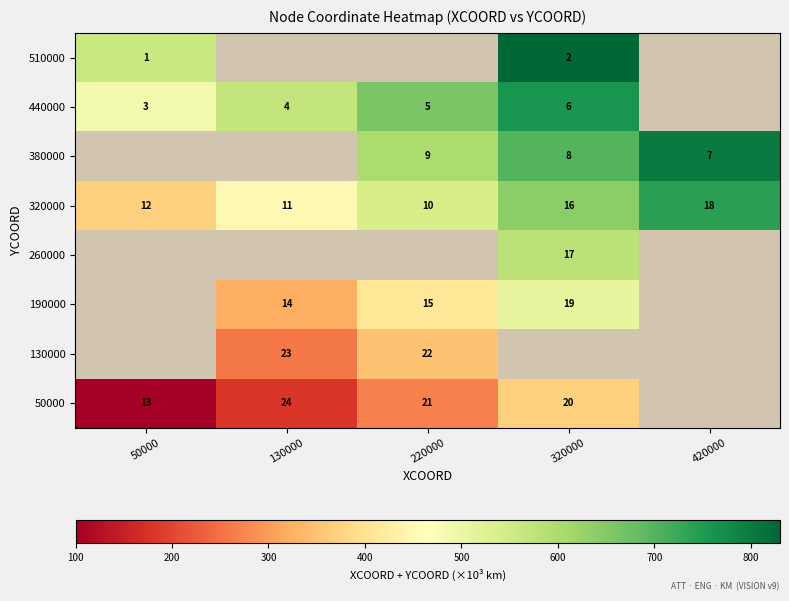

What is the sum of the 320000 values at 420000 and 320000?

34